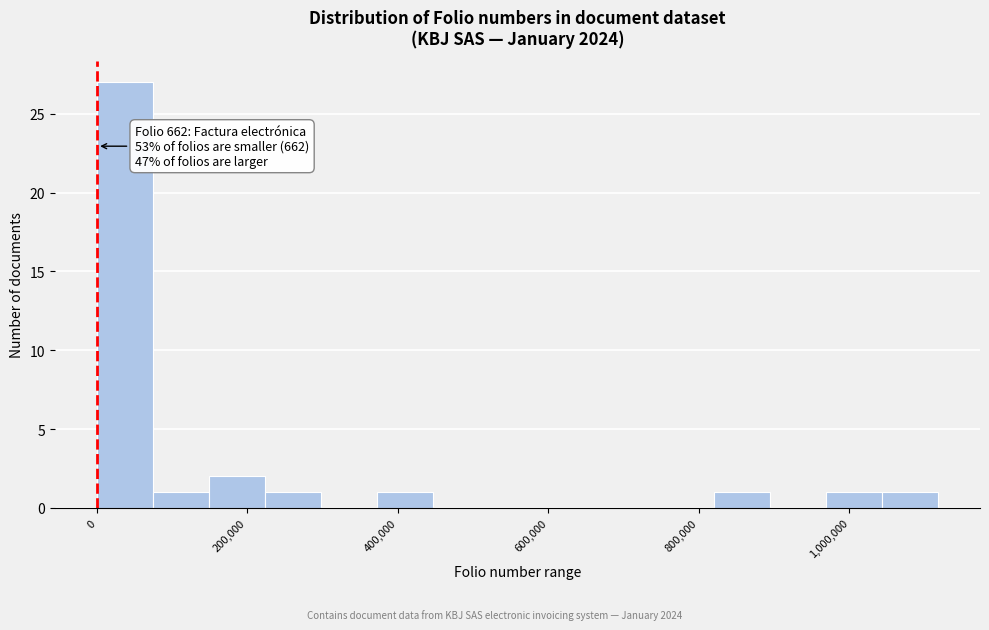

Around what value on the x-axis is the tallest bar? Give the approximate position of its centre, as read against the axis.

40000